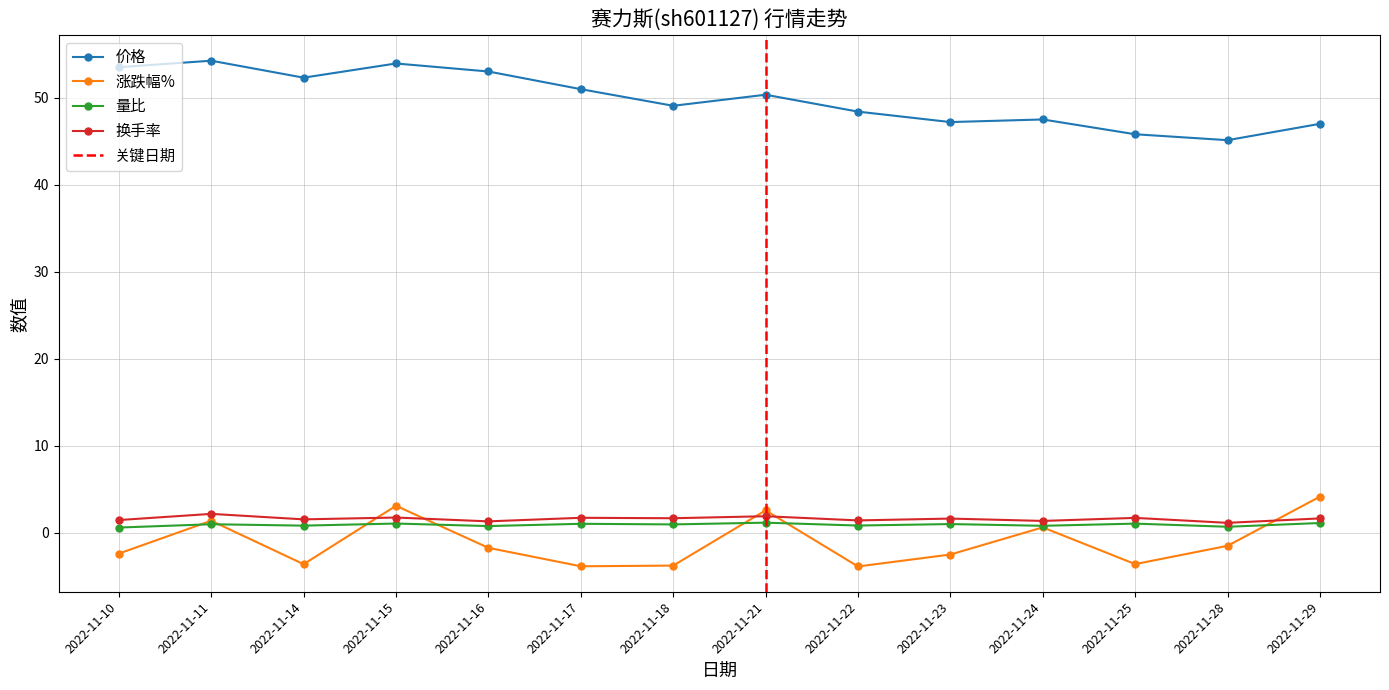

What is the smallest value displayed?

-3.9